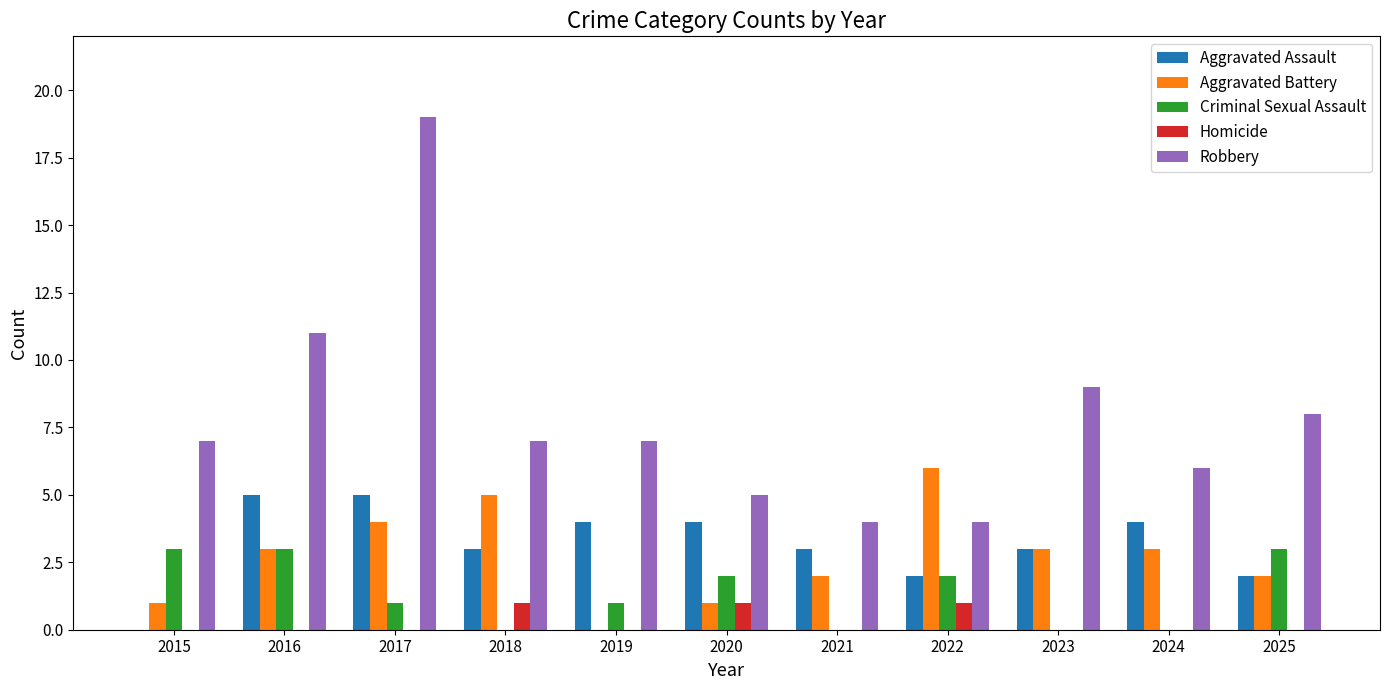

At which category is the sum across all series the highest?

2017